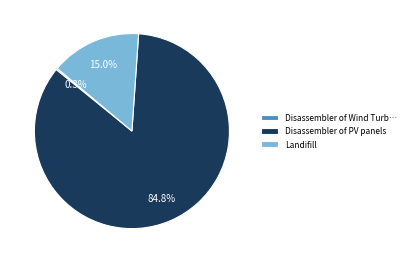

To the nearest percent, what is the average slice percentage?

33%